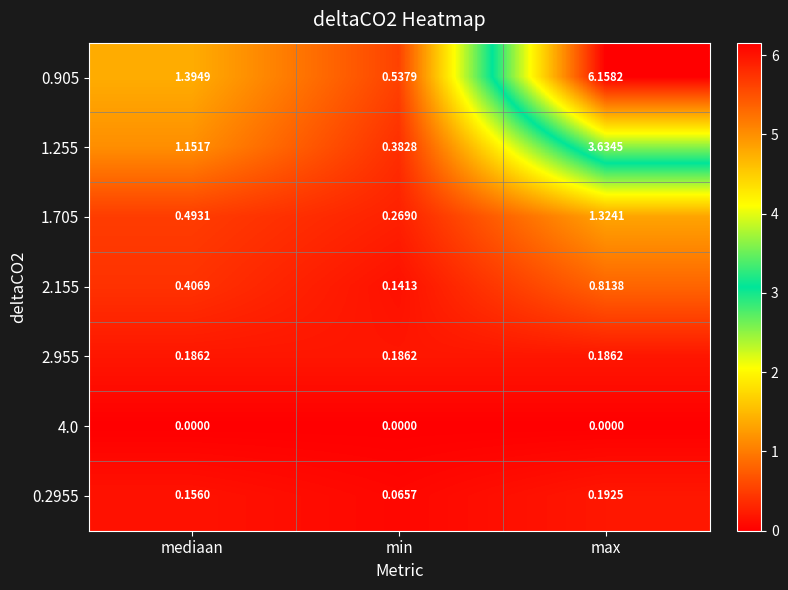

Rank the categories by 1.705 value from lowest to highest.

min, mediaan, max